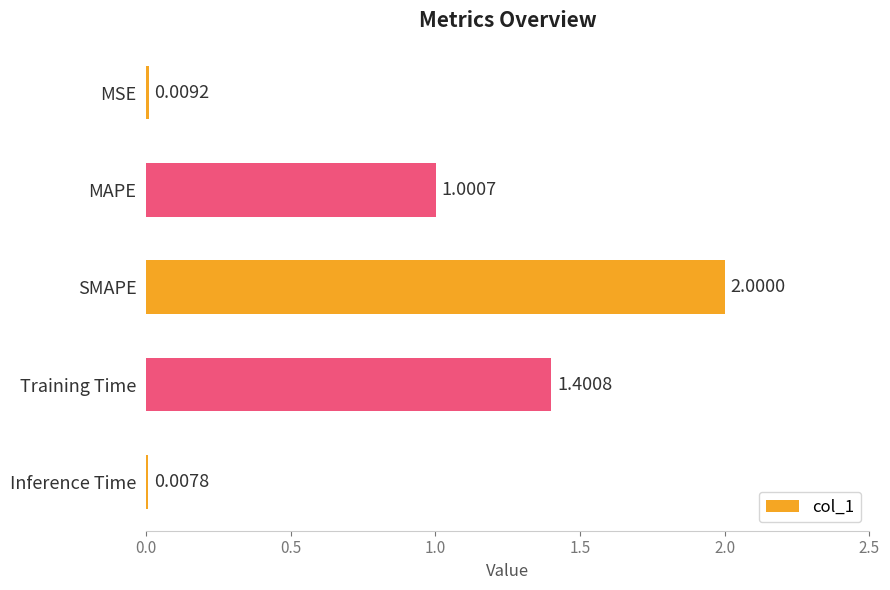

What is the average value?

0.9